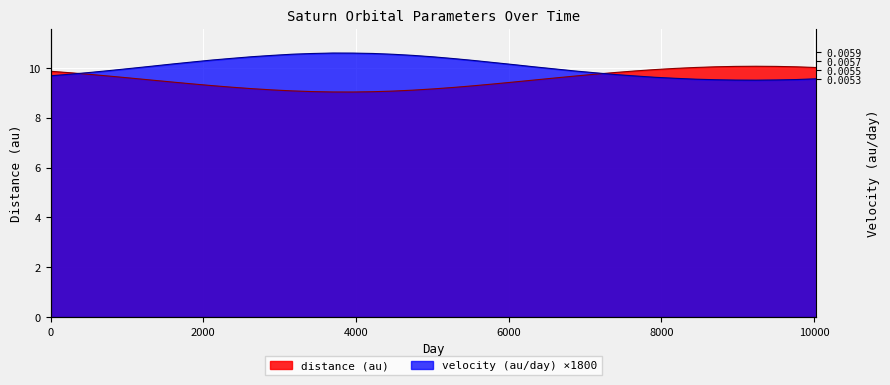

Reading left to right, transcribe all the data shown in this chart.

distance (au): 9.9	9.8	9.7	9.7	9.6	9.5	9.4	9.4	9.3	9.2	9.2	9.1	9.1	9.0	9.0	9.0	9.0	9.1	9.1	9.2	9.2	9.3	9.4	9.4	9.5	9.6	9.7	9.7	9.8	9.9	9.9	10.0	10.0	10.0	10.1	10.1	10.1	10.0	10.0
velocity (au/day): 9.7	9.7	9.8	9.9	10.0	10.1	10.2	10.2	10.3	10.4	10.4	10.5	10.5	10.6	10.6	10.6	10.6	10.5	10.5	10.4	10.4	10.3	10.2	10.1	10.0	10.0	9.9	9.8	9.7	9.7	9.6	9.6	9.5	9.5	9.5	9.5	9.5	9.5	9.6